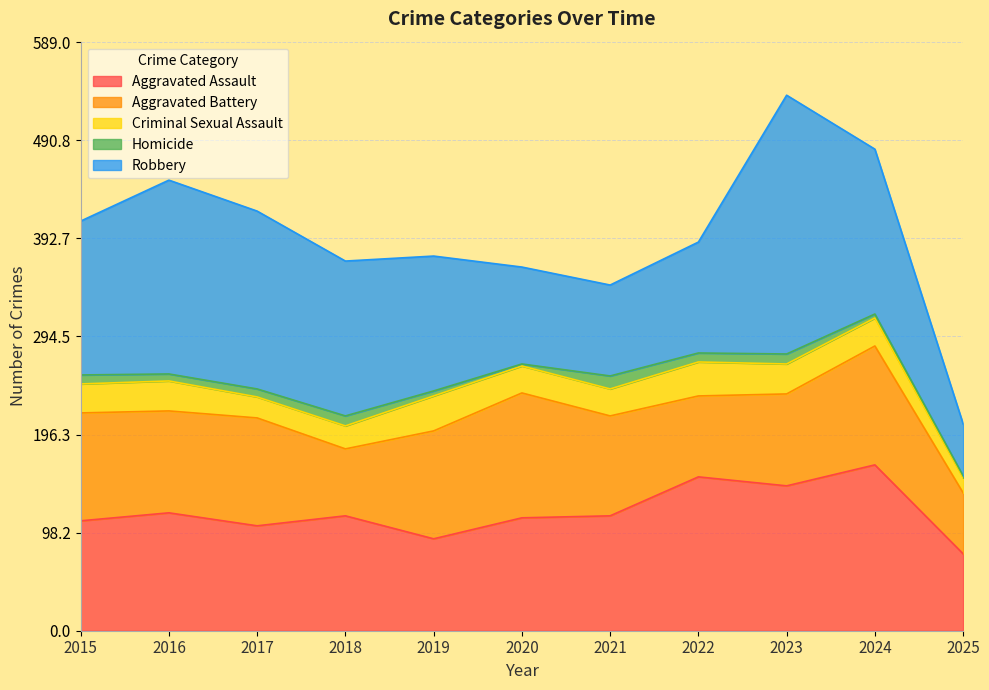

Rank the categories by Robbery value from highest to lowest.

2023, 2016, 2017, 2024, 2018, 2015, 2019, 2022, 2020, 2021, 2025